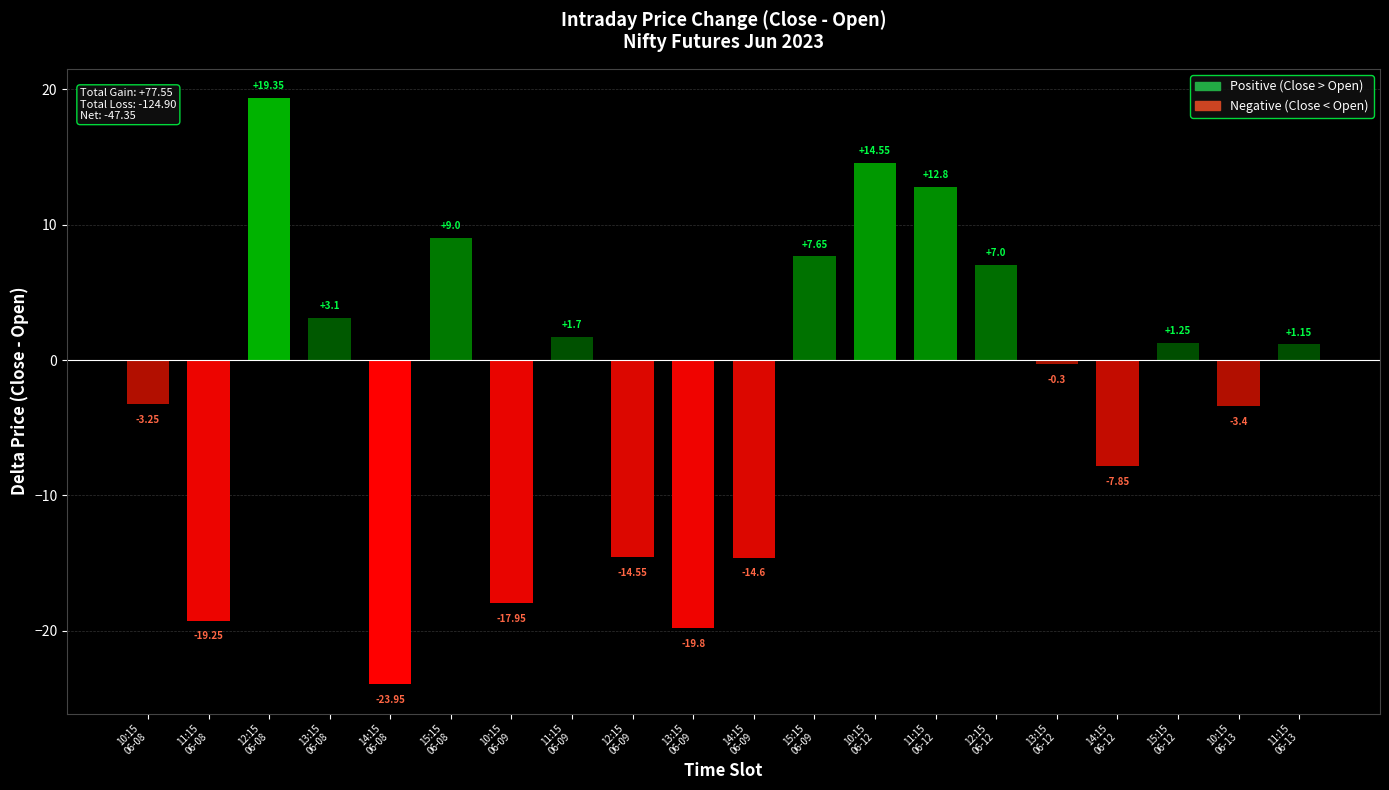

What is the difference between the second highest and minimum values?

38.5